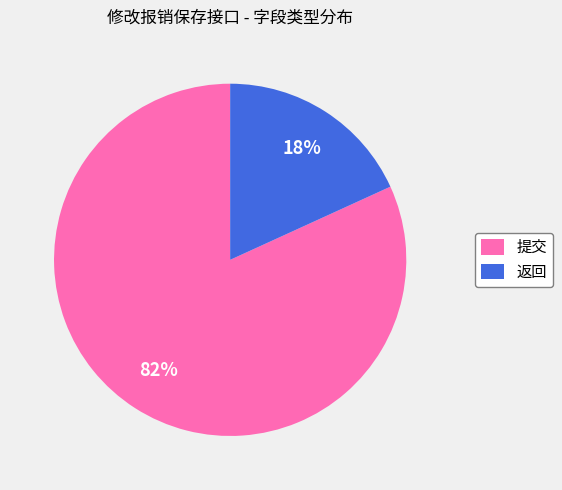

What is the smallest slice in the pie chart?

返回